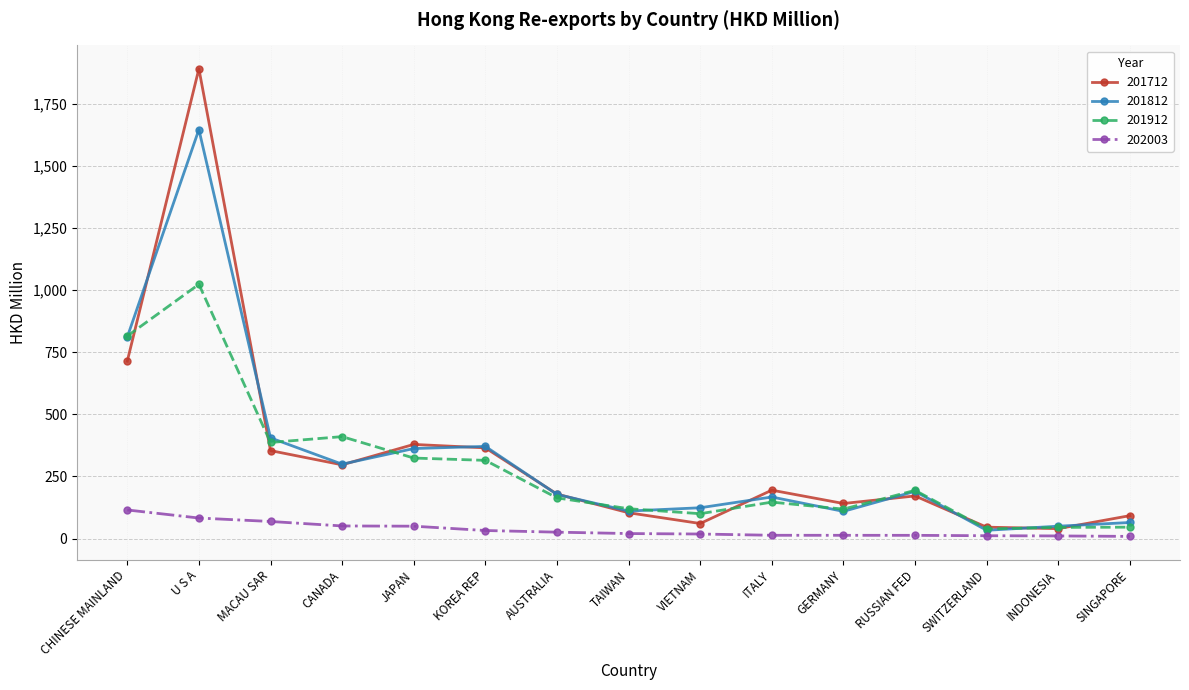

Which category has the highest value in the 201812 series?

U S A